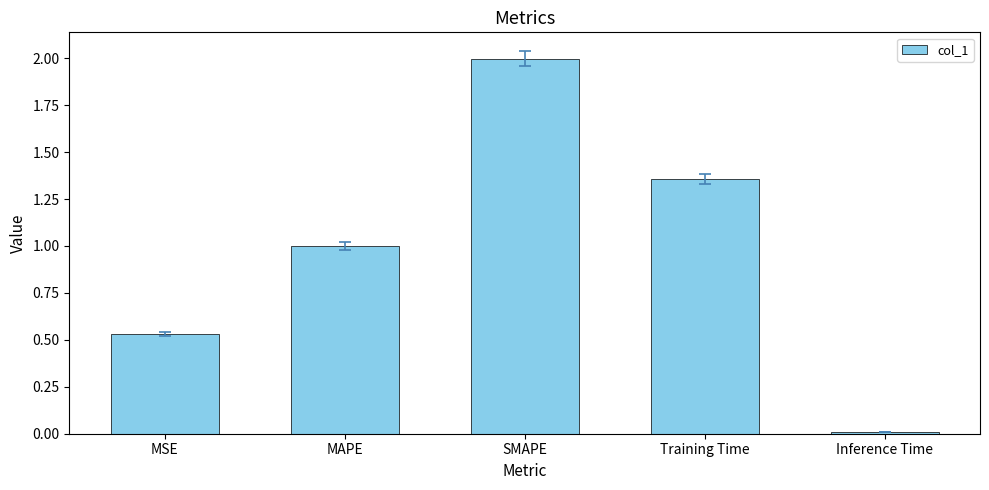

Rank the categories by value from highest to lowest.

SMAPE, Training Time, MAPE, MSE, Inference Time